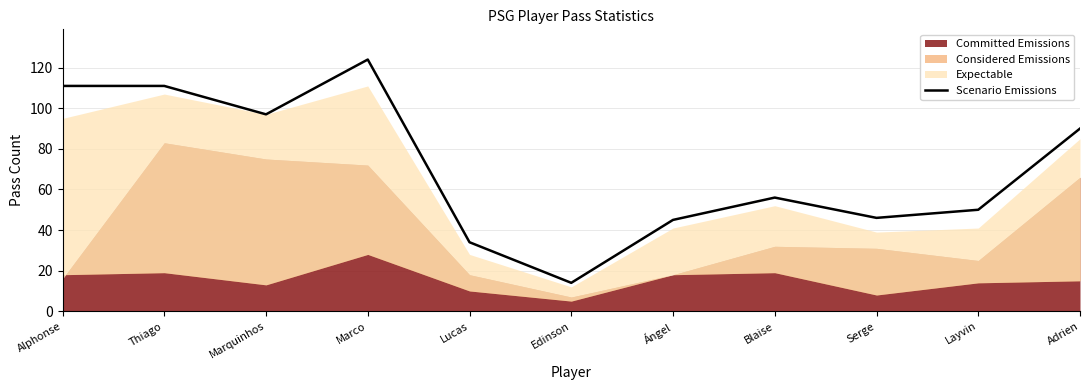

The value of Scenario Emissions at Layvin is 50. True or false?

True